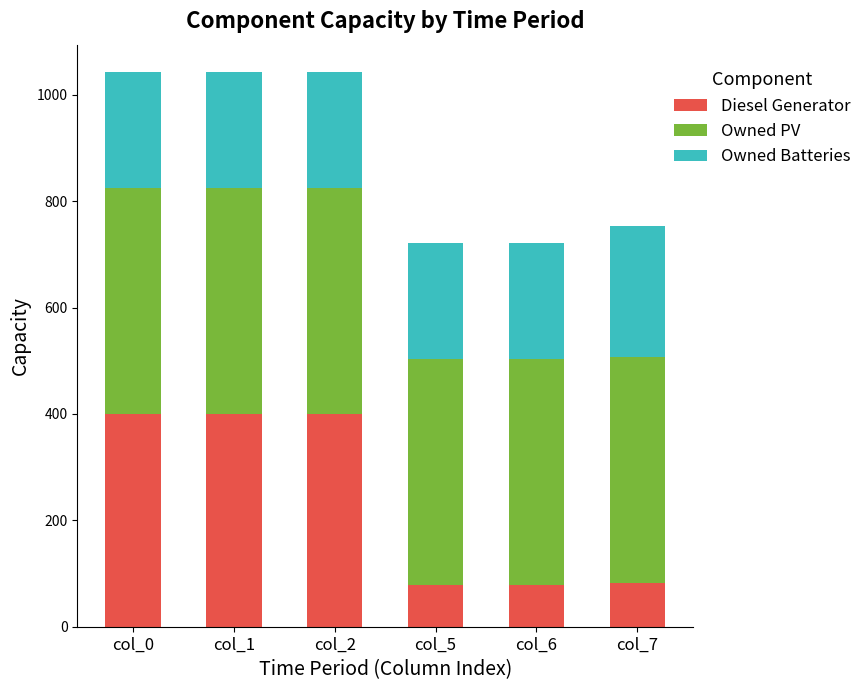

What is the difference between the second highest and second lowest values in the Diesel Generator series?

321